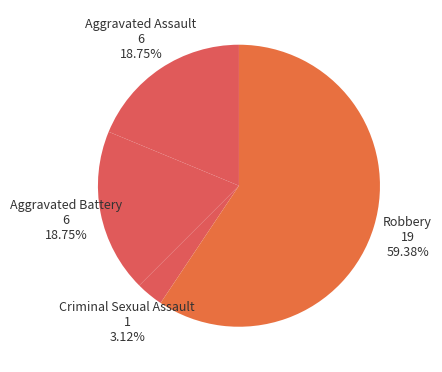

Is the sum of Criminal Sexual Assault and Robbery greater than half?

Yes